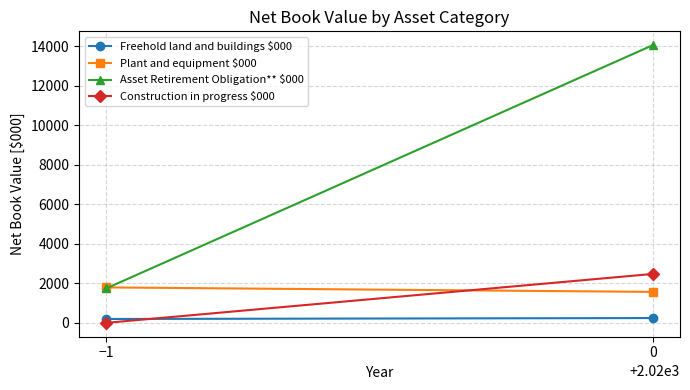

At how many categories does at least one series exceed 10874?

1